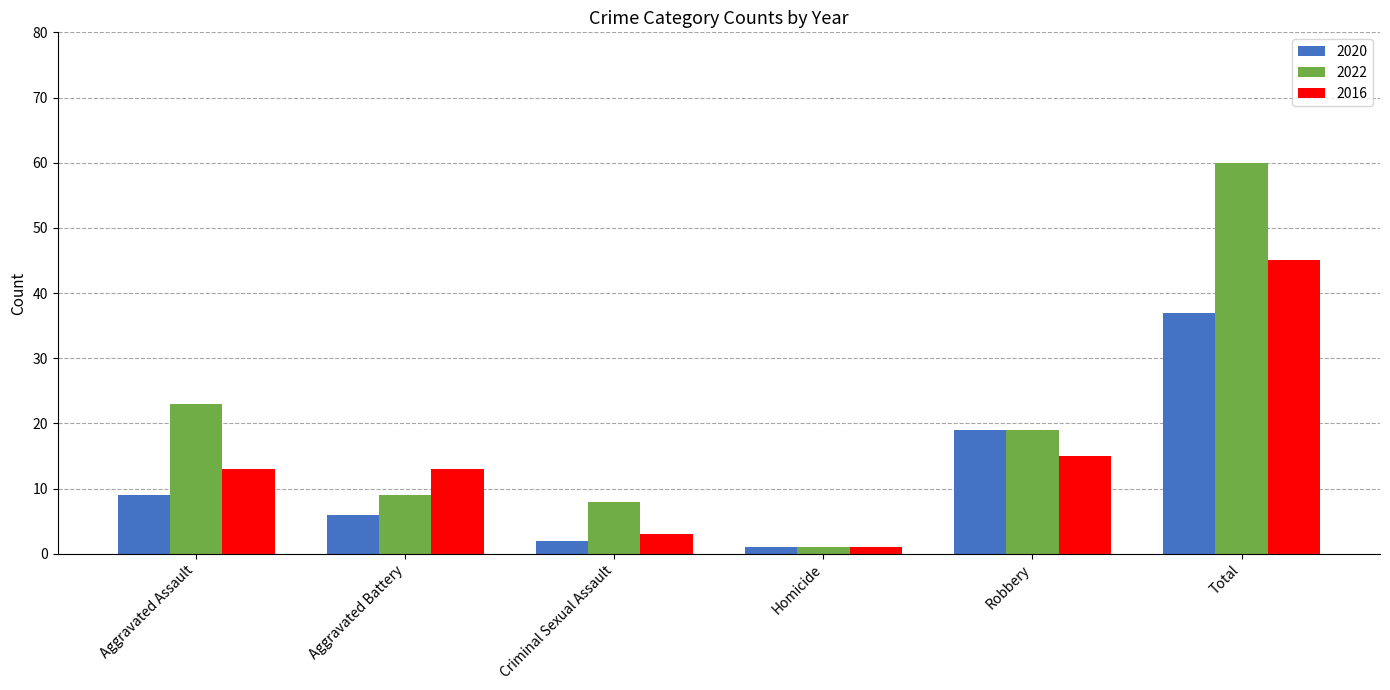

What are all the series names shown in the legend?

2020, 2022, 2016